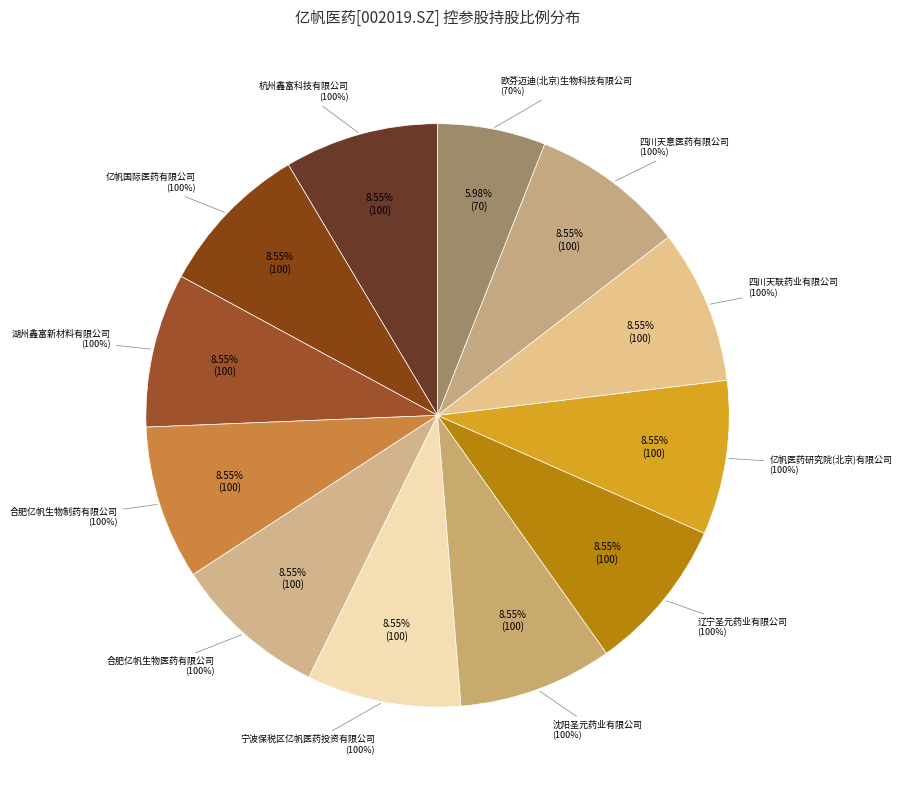

To the nearest percent, what is the combined percentage of 杭州鑫富科技有限公司 and 合肥亿帆生物制药有限公司?

17%